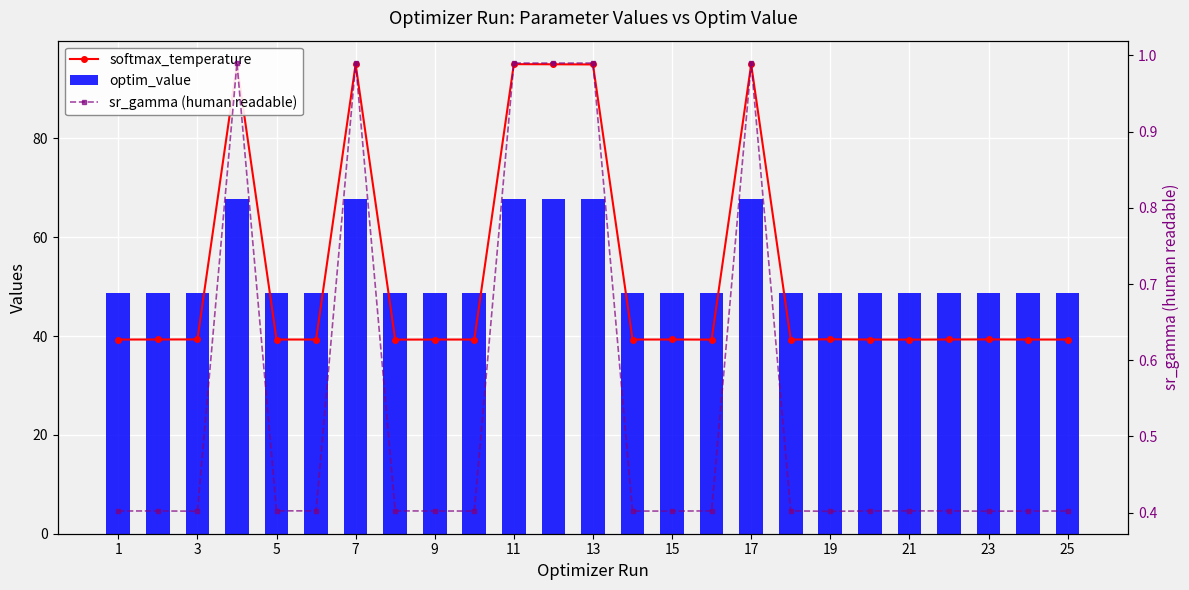

What are all the series names shown in the legend?

softmax_temperature, optim_value, sr_gamma (human readable)